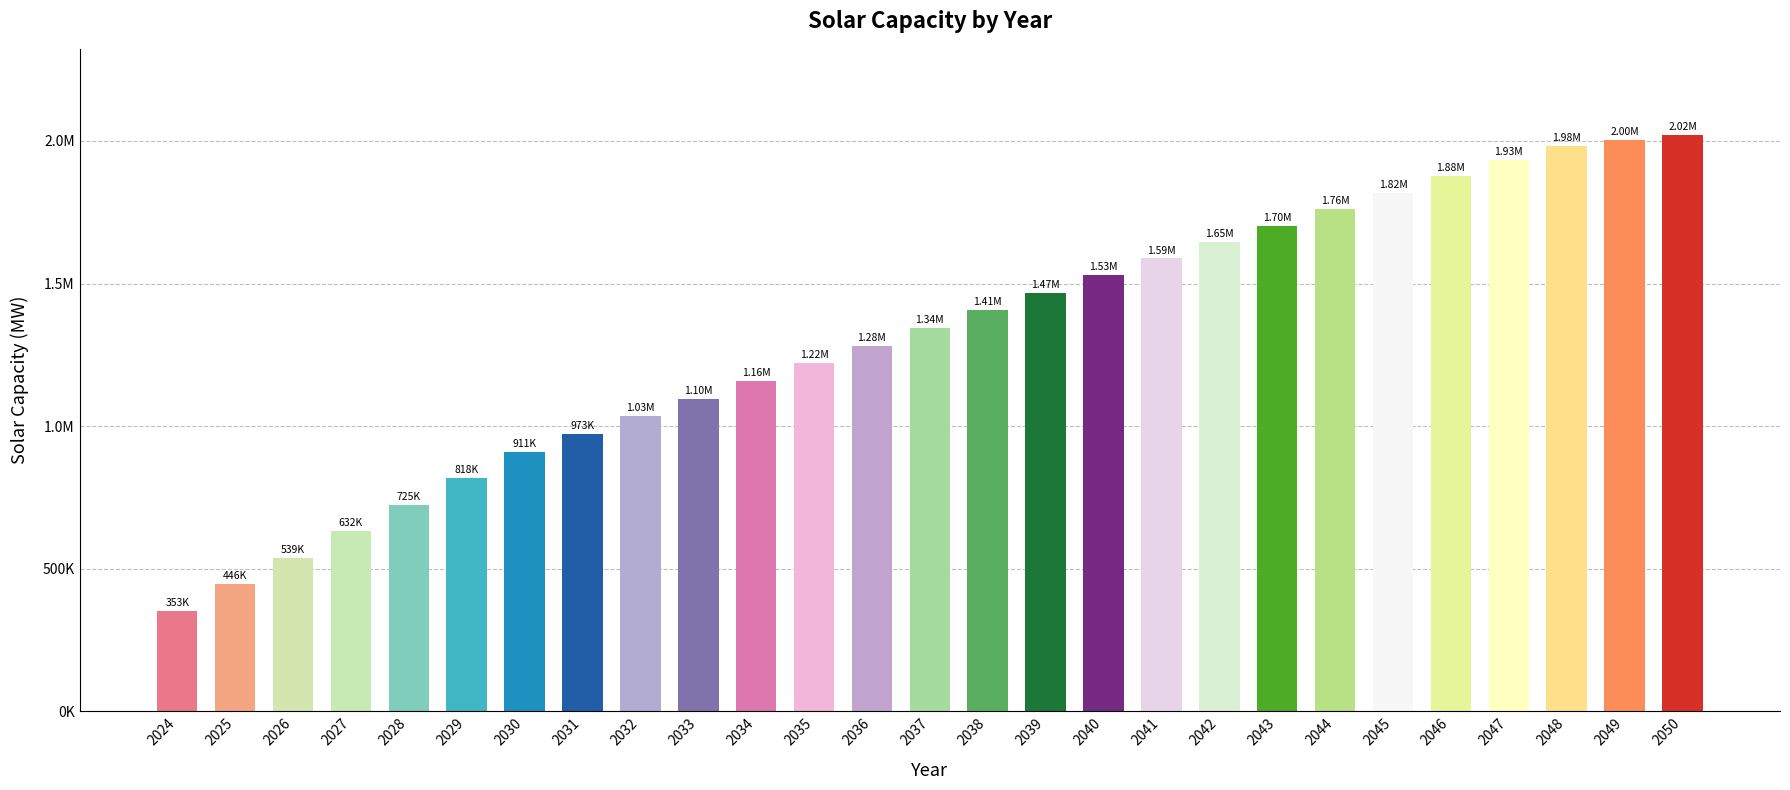

Does the chart contain any negative values?

No